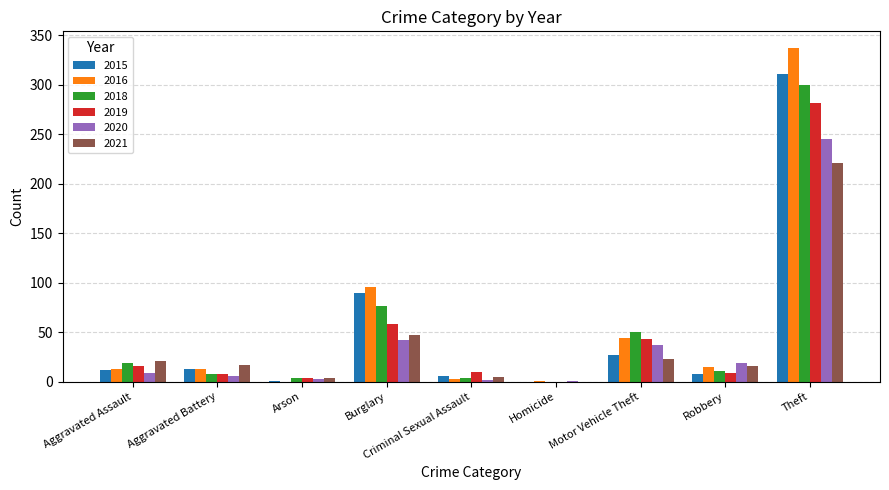

At which category is the sum across all series the highest?

Theft